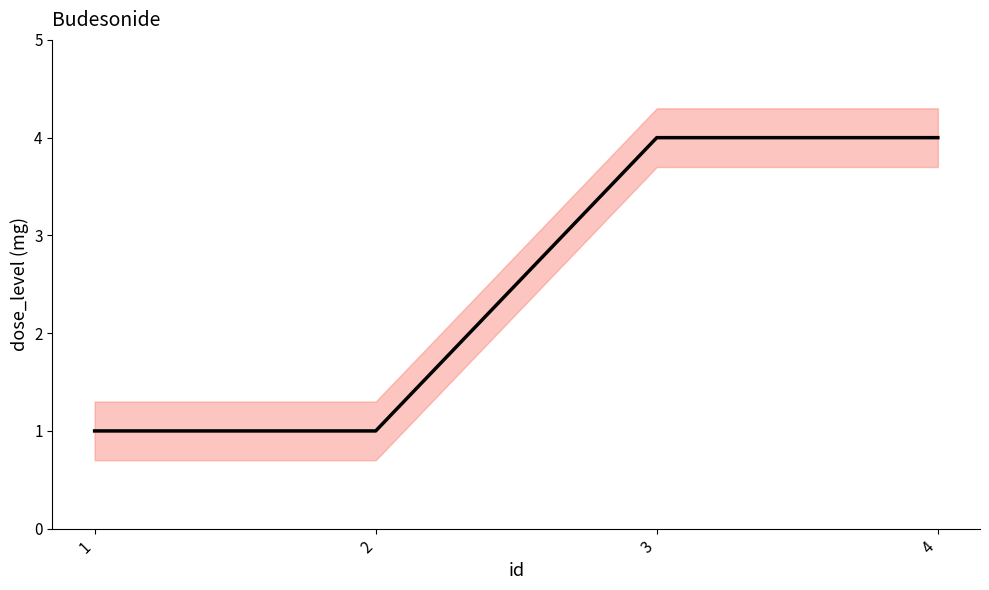

What is the smallest value displayed?

1